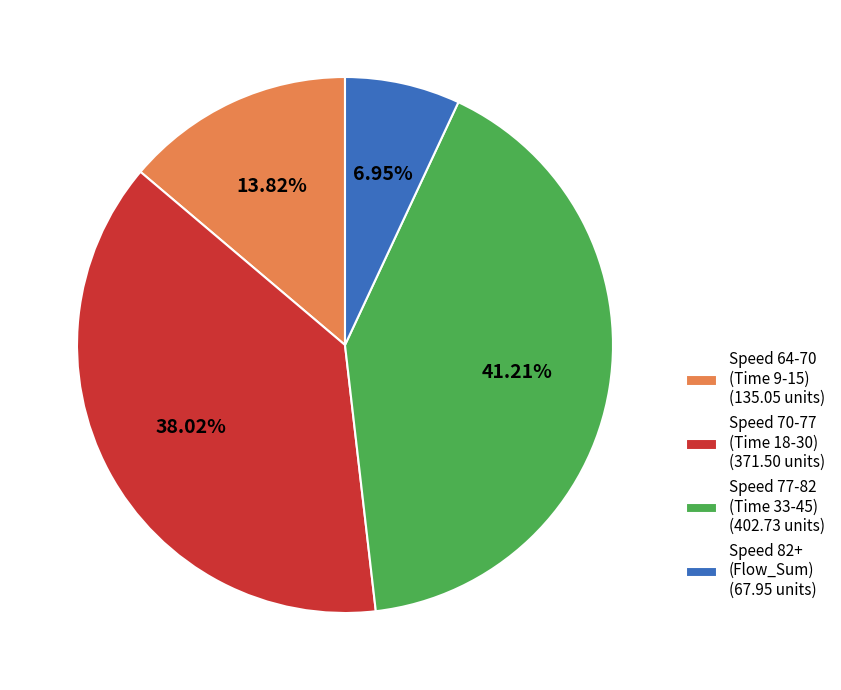

Combined, do Speed 82+ (Flow_Sum) (67.95 units) and Speed 70-77 (Time 18-30) (371.50 units) account for over 50%?

No